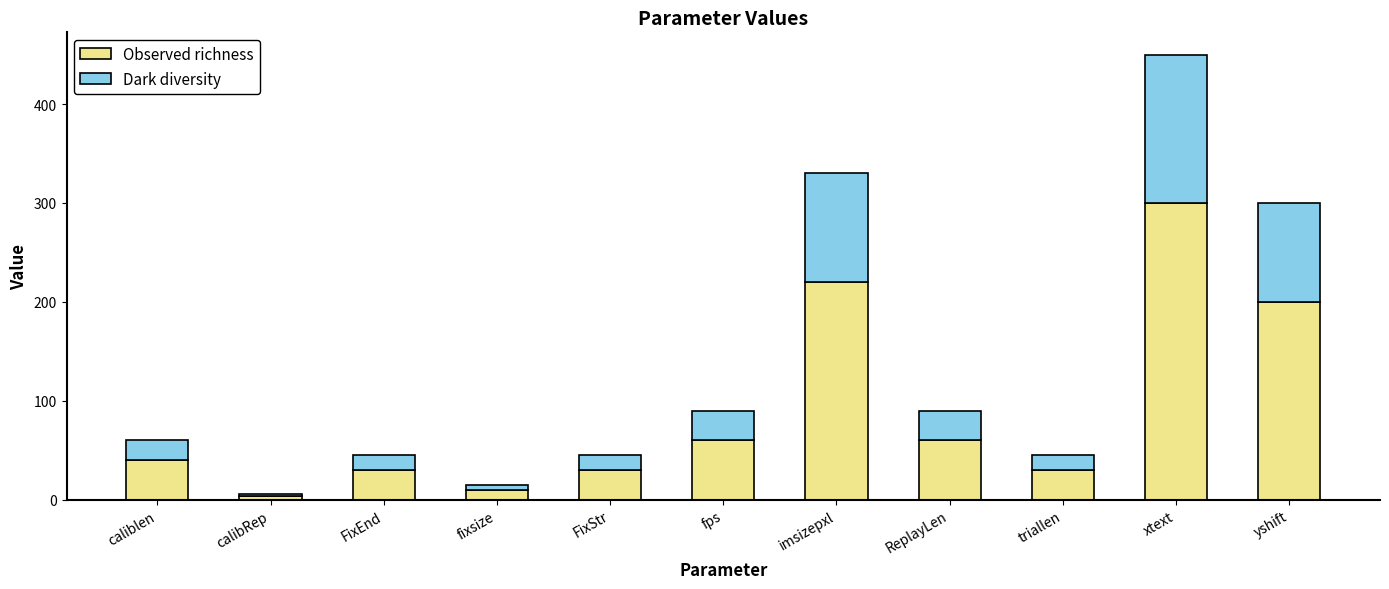

How many data points in Observed richness are less than 40?

5